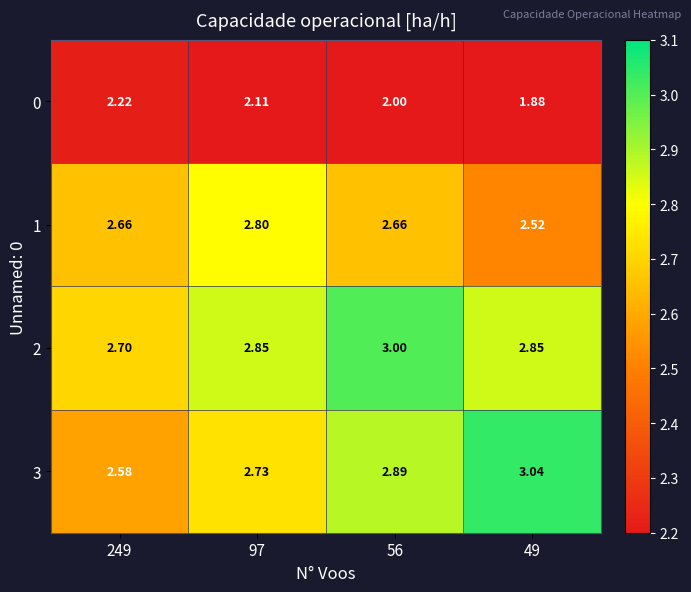

Is the value of 0 at 56 greater than the value of 3 at 56?

No